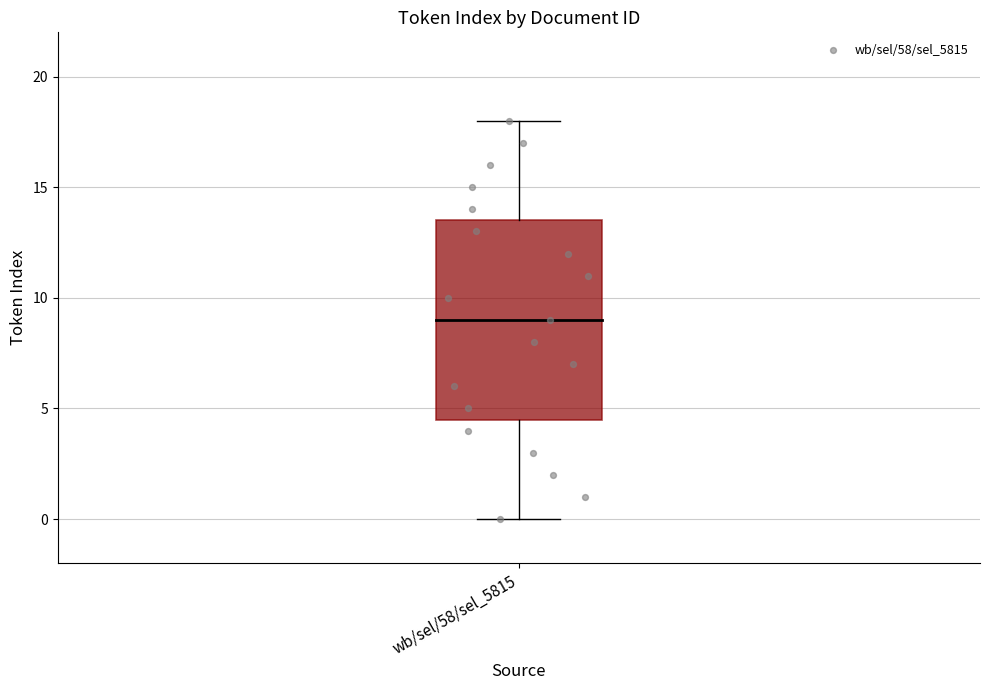

What is the range of Y values (max minus min)?

18